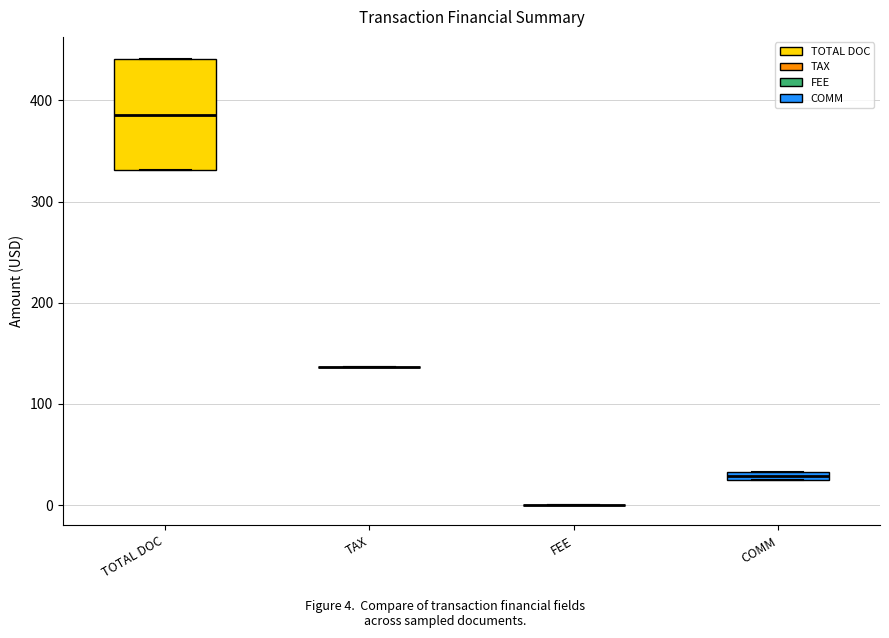

Comparing the boxes themselves (not the whiskers), which one is the tallest?

TOTAL DOC